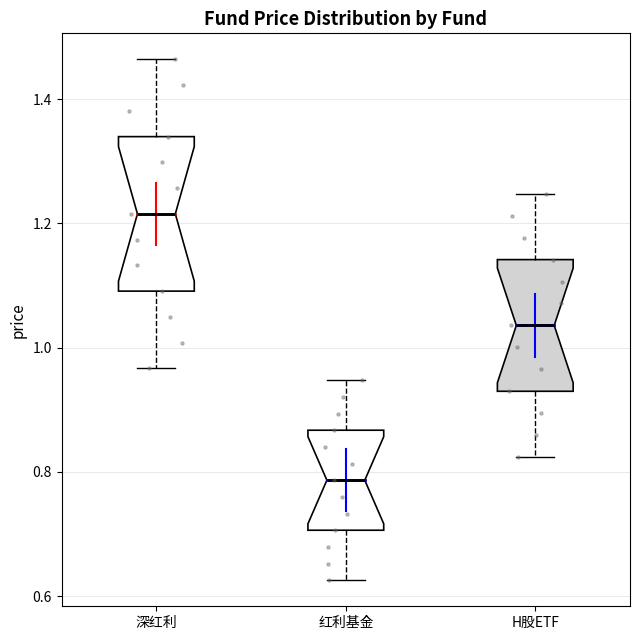

Reading left to right, read every box against the y-axis: the position of its median line, the range the box covers, and the ends of its whiskers. The values are not printed on the chart, so give them approximately, as read against the axis.

深红利: median 1.22, box 1.10 to 1.34, whiskers 0.96 to 1.46
红利基金: median 0.78, box 0.70 to 0.86, whiskers 0.62 to 0.94
H股ETF: median 1.04, box 0.92 to 1.14, whiskers 0.82 to 1.24